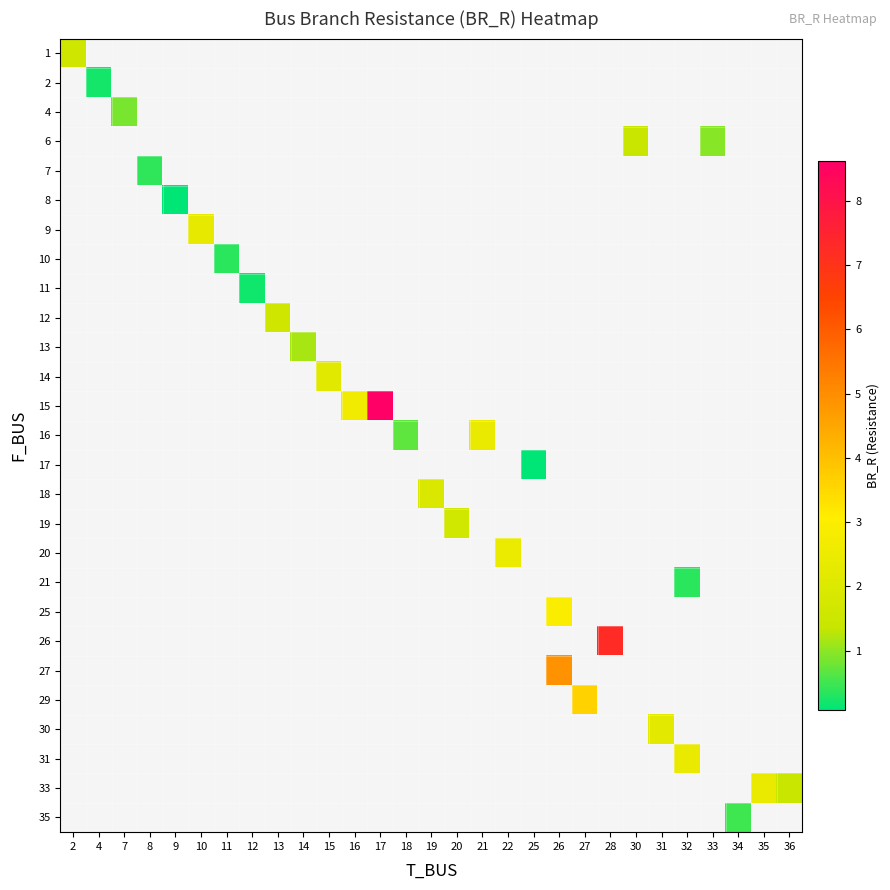

How many positive values does the row_15 series have?

1